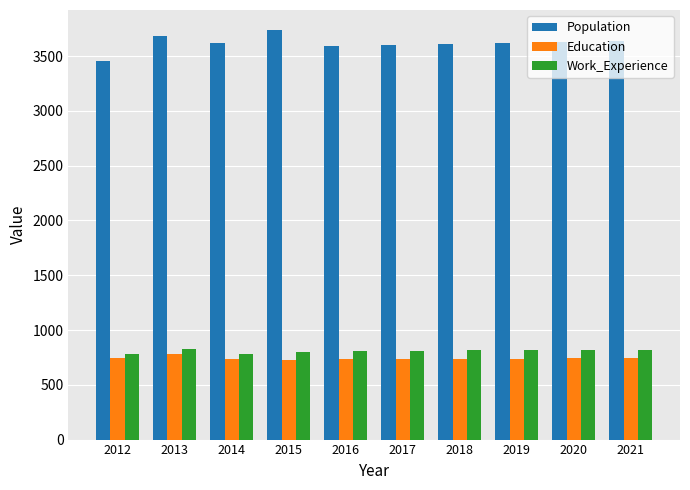

At how many categories does at least one series exceed 2843?

10